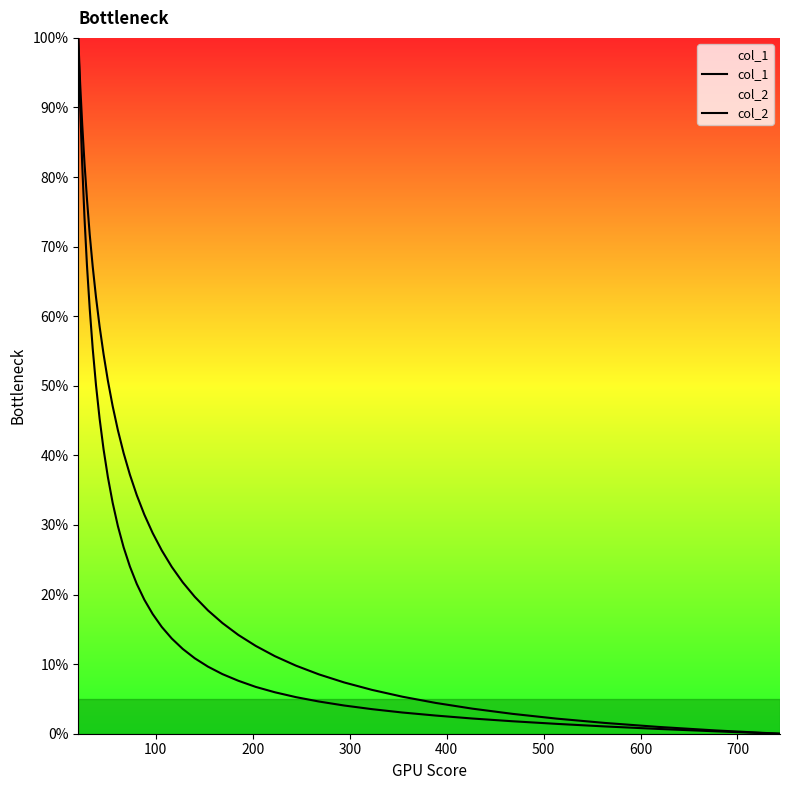

How many data points does each series have?

40